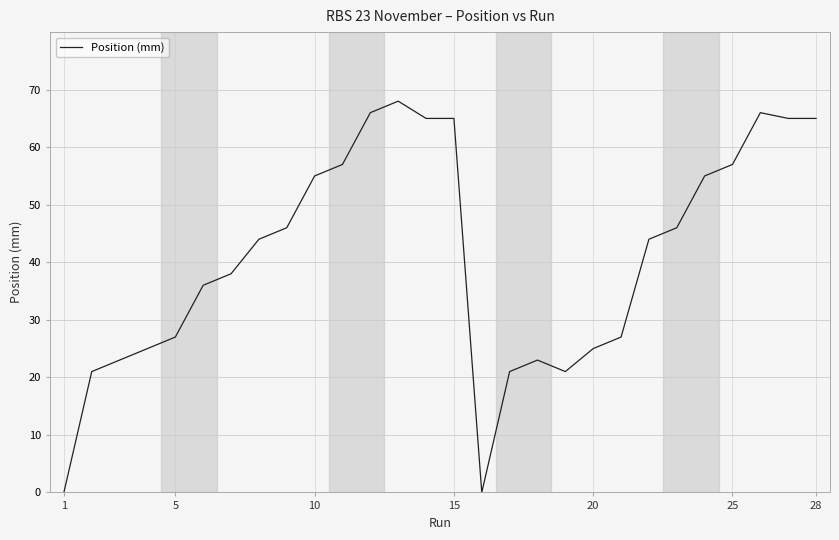

What is the difference between the maximum and minimum values?

68